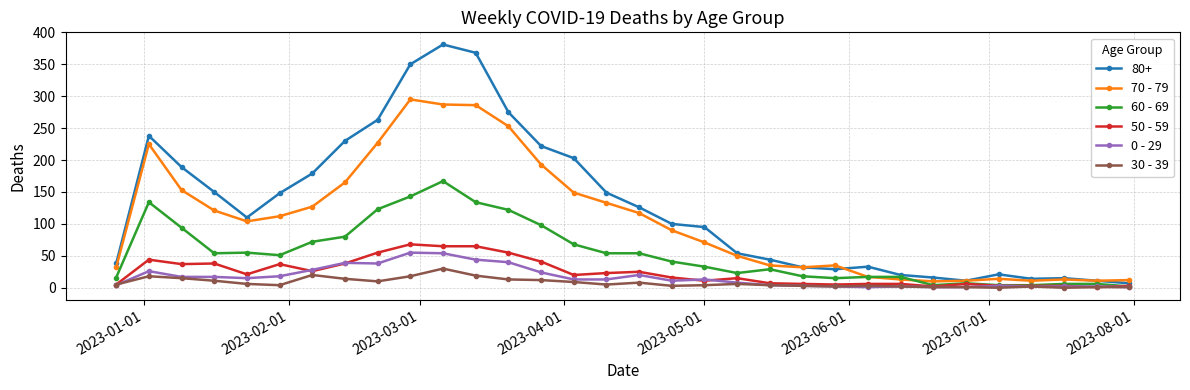

In 70 - 79, how many points are higher than both neighbors (excluding endpoints)?

5